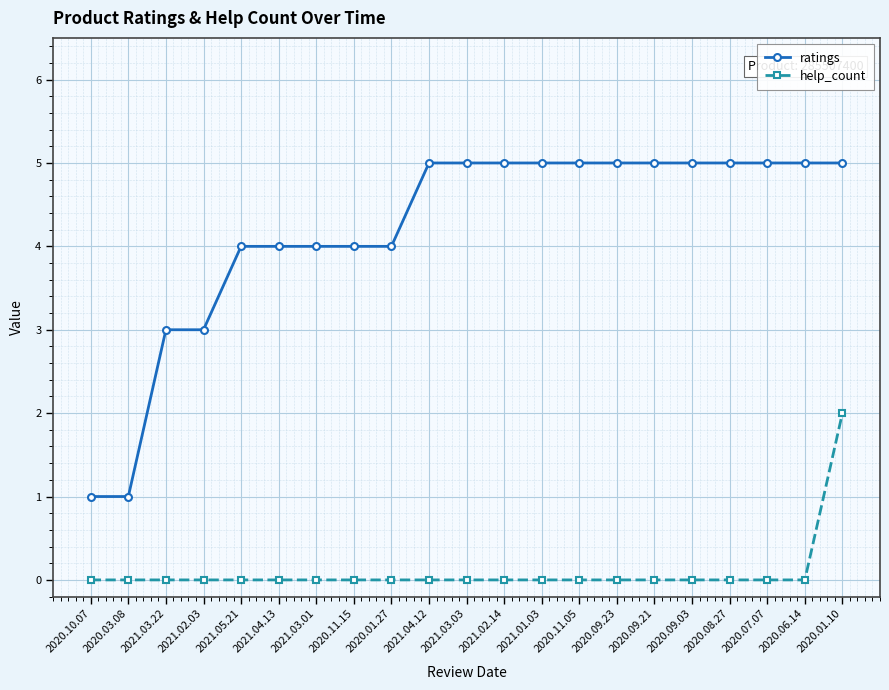

Does the chart display data point markers on the line(s)?

Yes